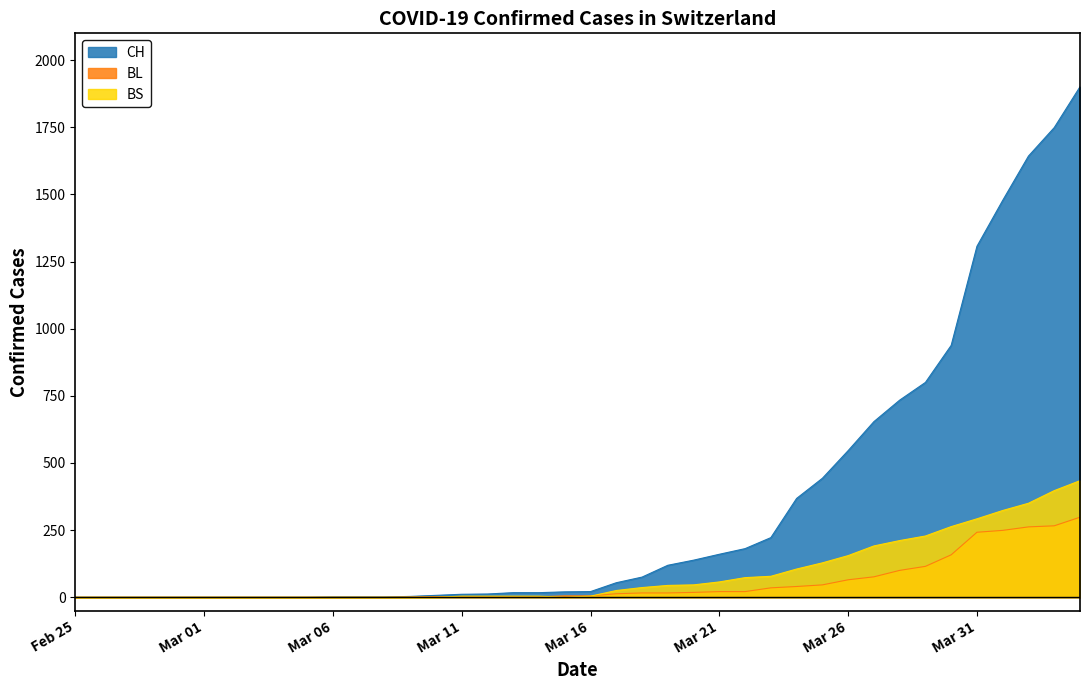

True or false: CH and BL cross at least once.

False